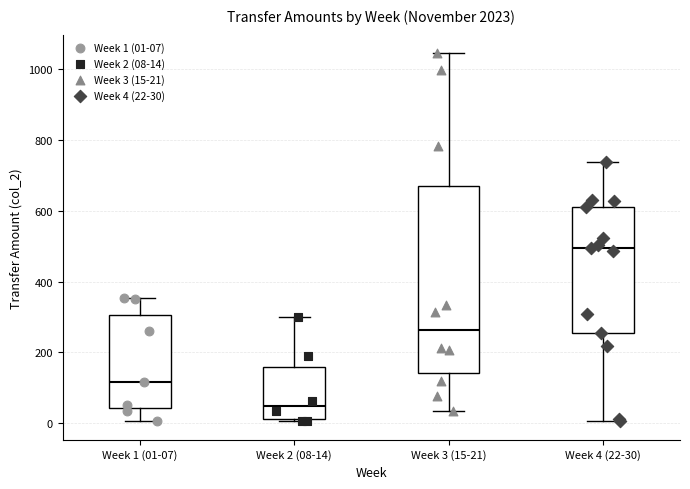

Reading left to right, read every box against the y-axis: the position of its median line, the range the box covers, and the ends of its whiskers. The values are not printed on the chart, so give them approximately, as read against the axis.

Week 1 (01-07): median 120, box 40 to 300, whiskers 0 to 360
Week 2 (08-14): median 40, box 20 to 160, whiskers 0 to 300
Week 3 (15-21): median 260, box 140 to 660, whiskers 40 to 1040
Week 4 (22-30): median 500, box 260 to 600, whiskers 0 to 740